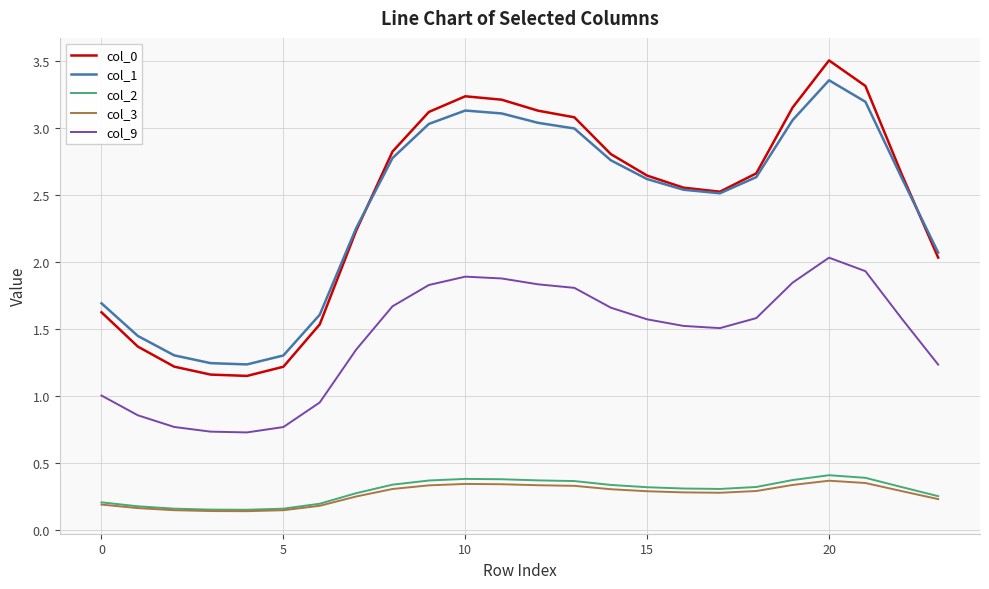

What is the highest value of the col_3 series?

0.4